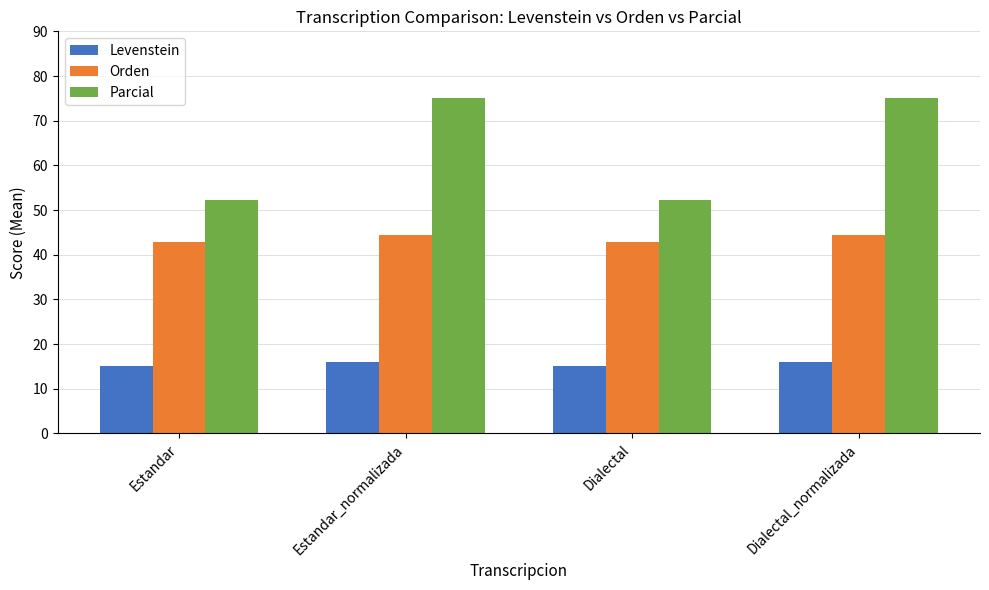

Which series has the largest range (max minus min)?

Parcial